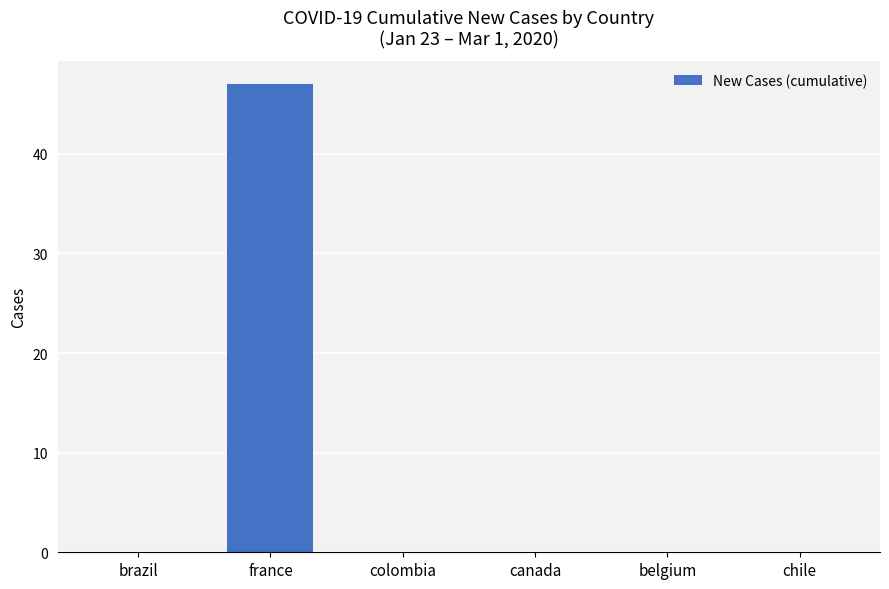

What is the sum of all values?

47